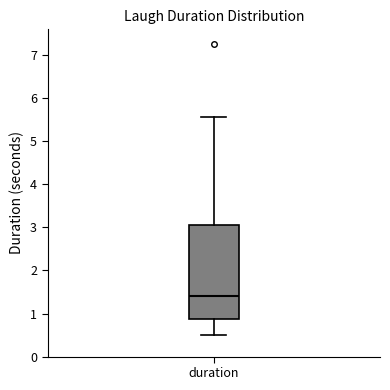

Where does the lower whisker of the box for duration end on the y-axis? The values are not printed on the chart, so give them approximately, as read against the axis.

0.5